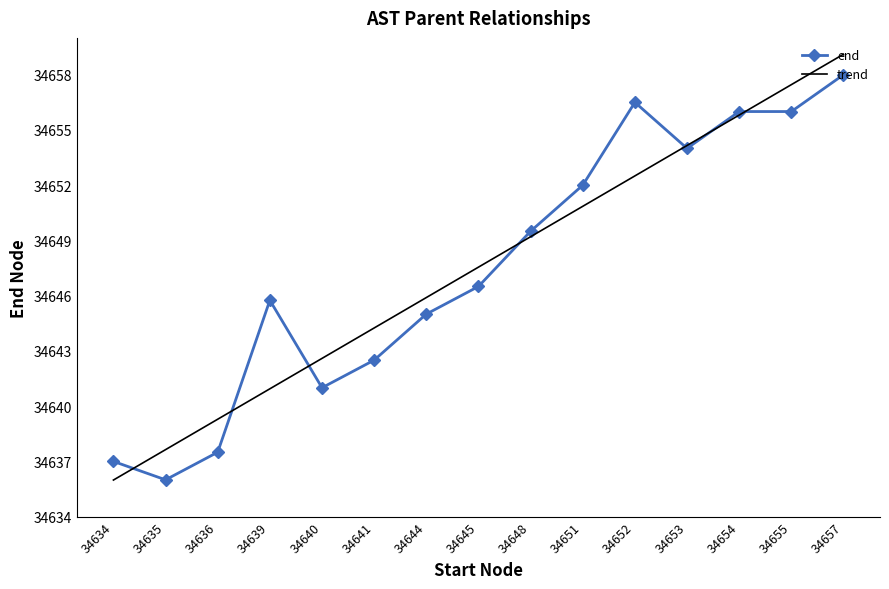

List the labels in order of trend value, smallest first.

34634, 34635, 34636, 34639, 34640, 34641, 34644, 34645, 34648, 34651, 34652, 34653, 34654, 34655, 34657